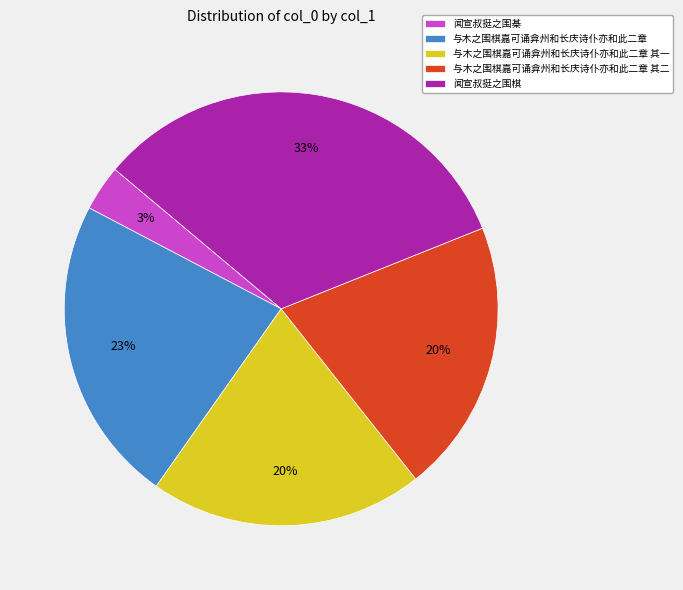

Approximately how many times larger is the value at 与木之围棋嘉可诵弇州和长庆诗仆亦和此二章 其一 compared to 与木之围棋嘉可诵弇州和长庆诗仆亦和此二章?

0.9